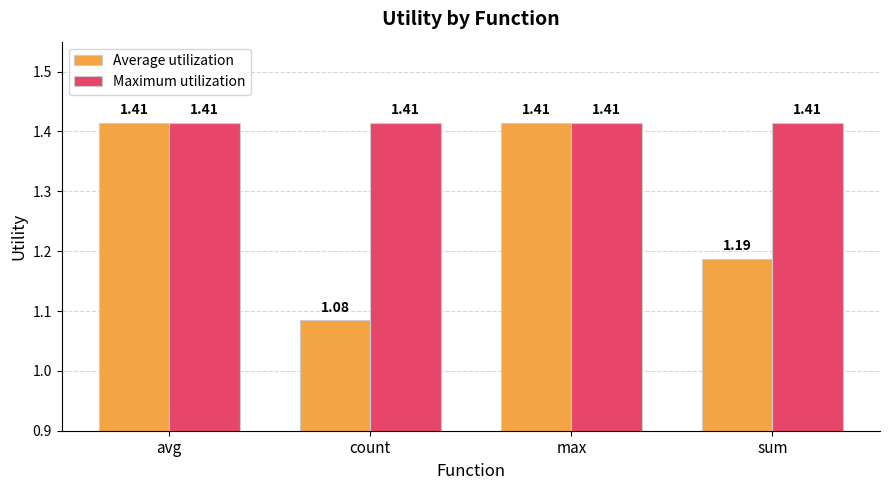

What is the label of the 1st bar from the right?

sum